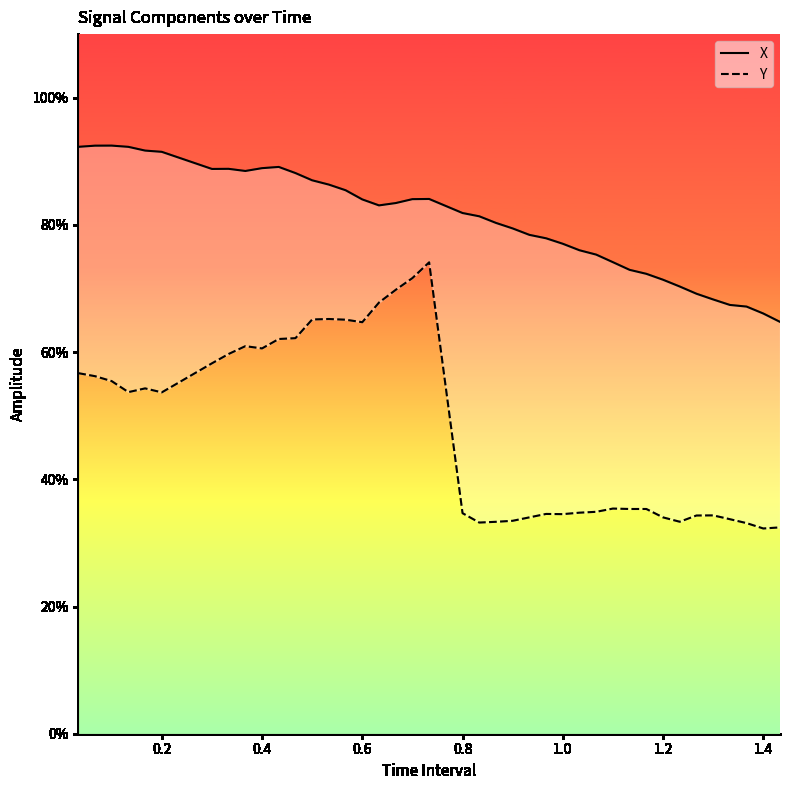

How many lines are shown in the chart?

2